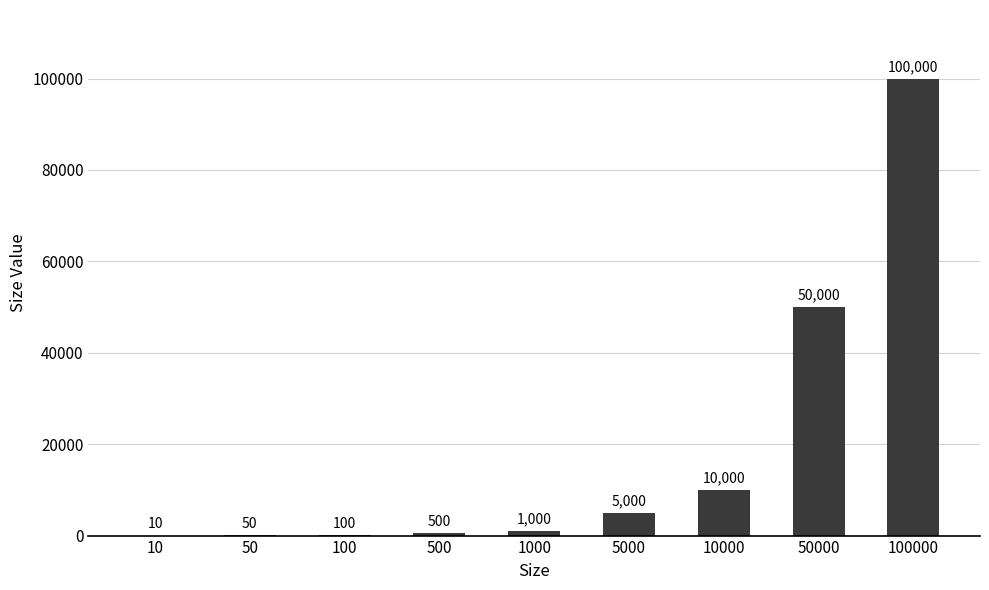

Which label corresponds to the largest value in the chart?

100000